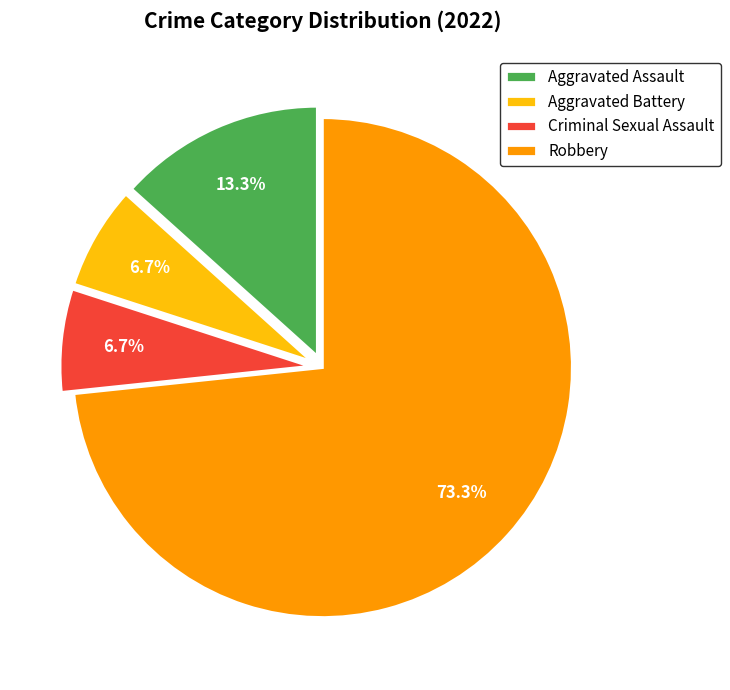

To the nearest percent, what is the difference between the Robbery and Criminal Sexual Assault slice percentages?

67%